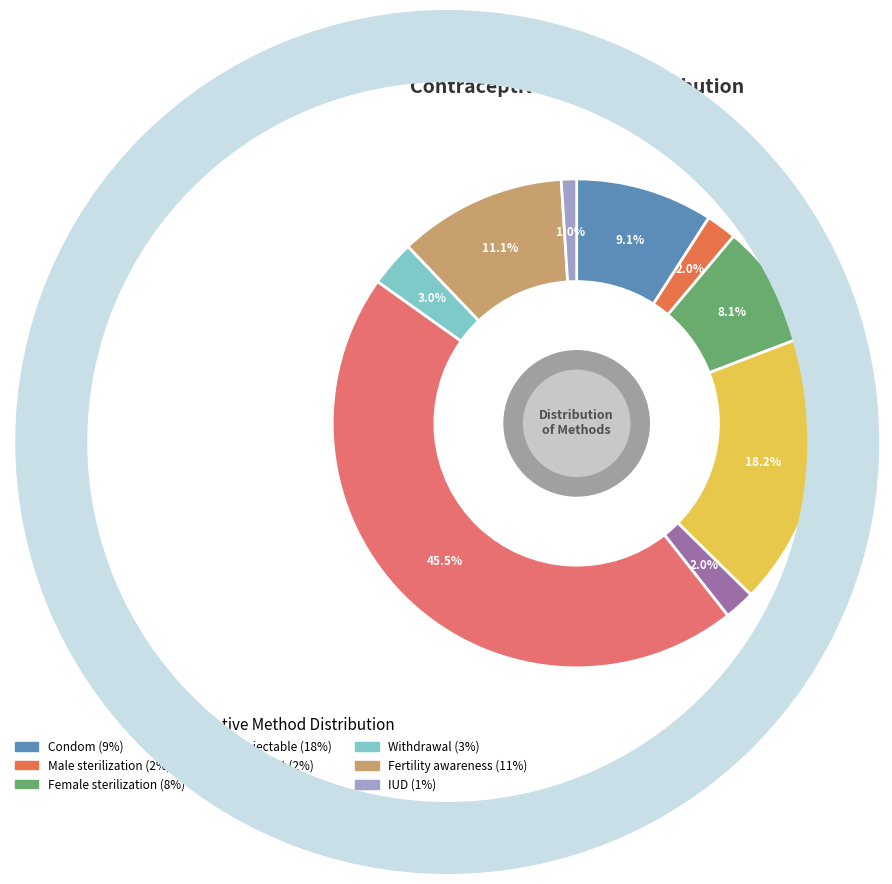

What is the total percentage of Pill and Fertility awareness?

56.6%